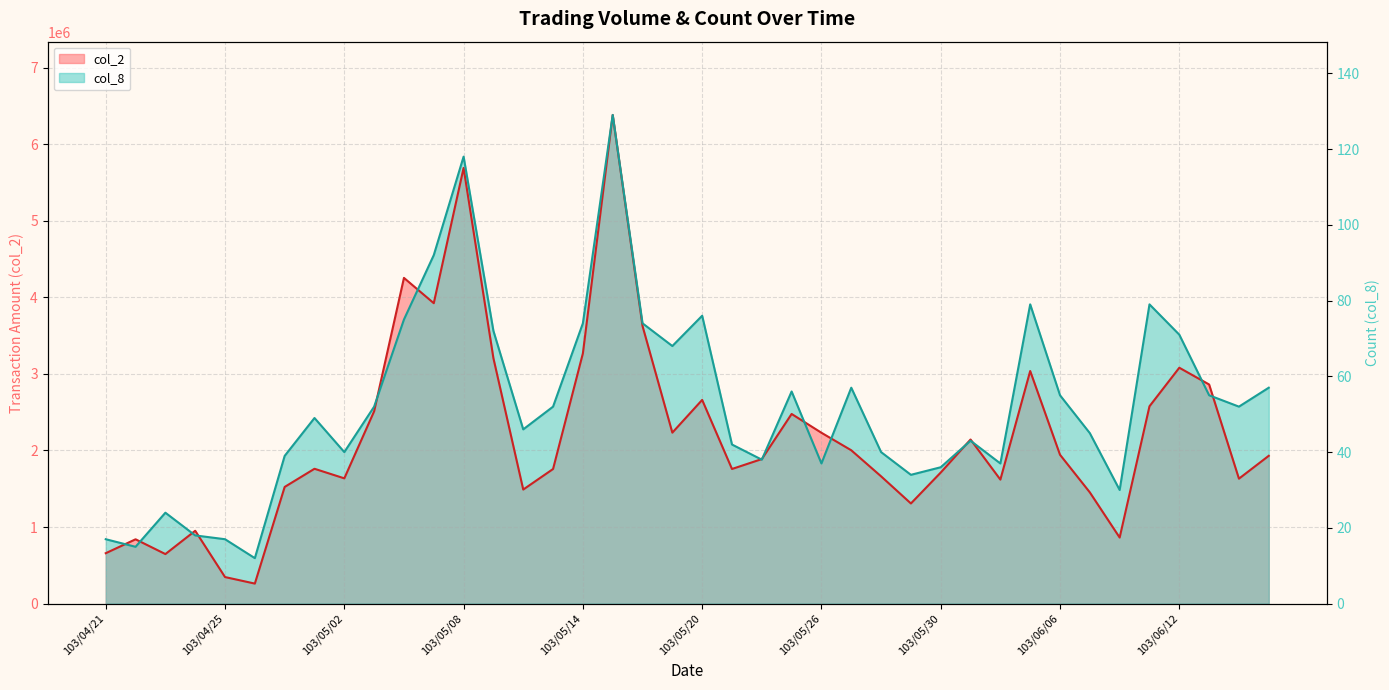

How many values exceed 52?

17